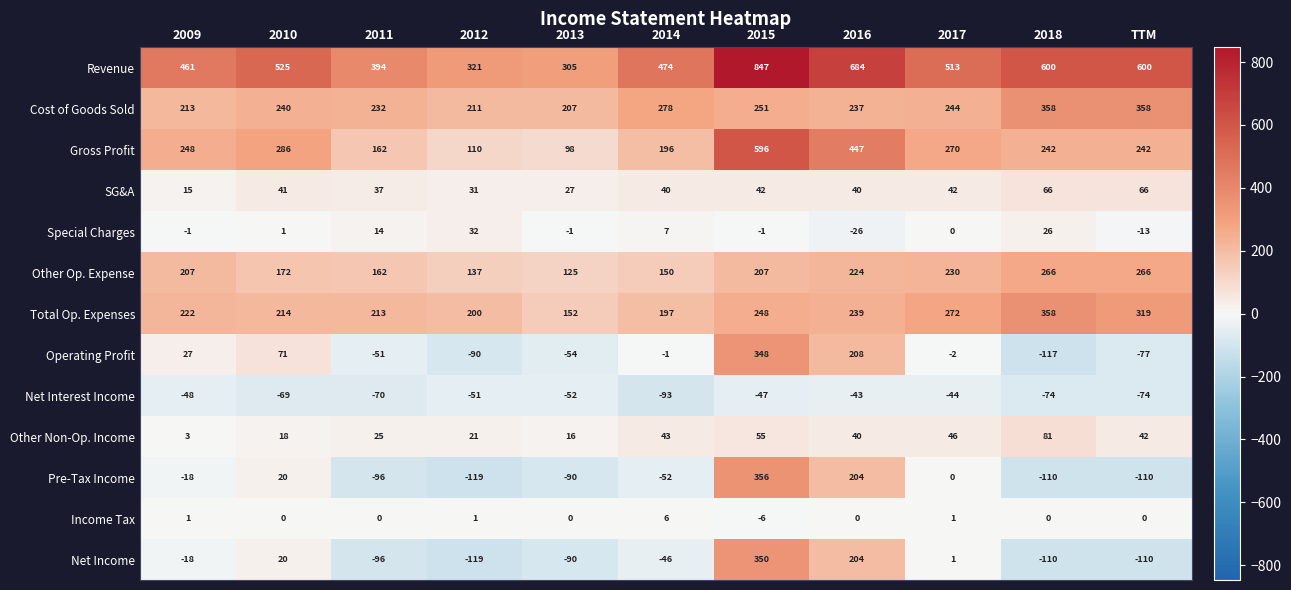

Which category has the highest value across all series?

2015